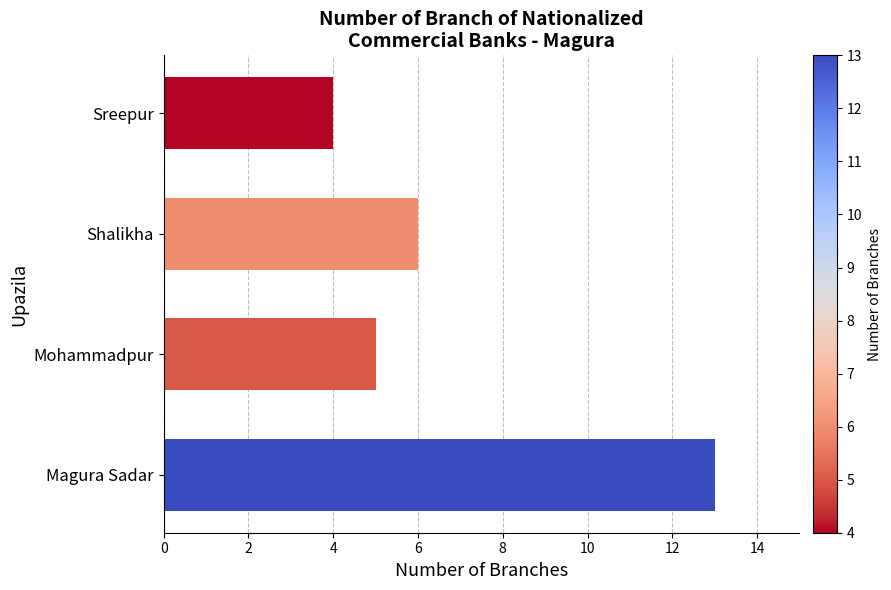

Count the number of data series in this chart.

1